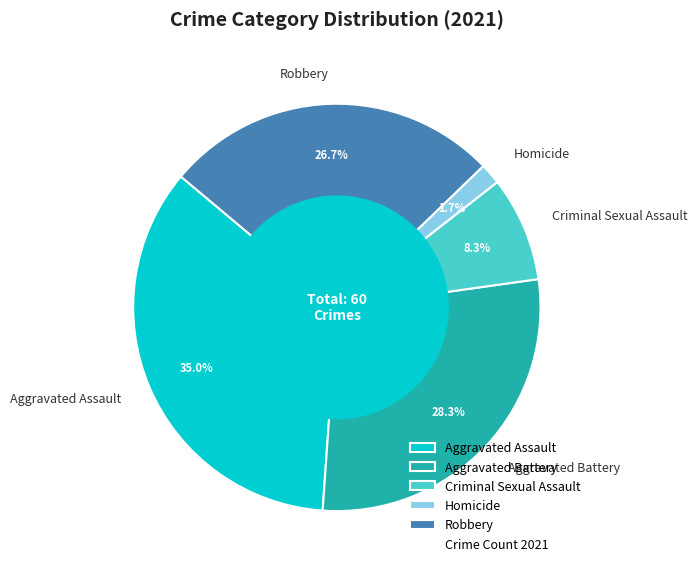

To the nearest percent, what portion does Criminal Sexual Assault represent?

8%